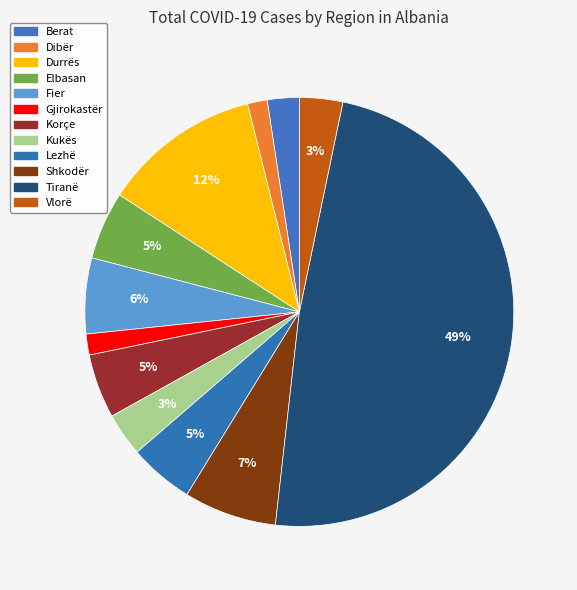

Is there any slice that represents more than half of the pie?

No